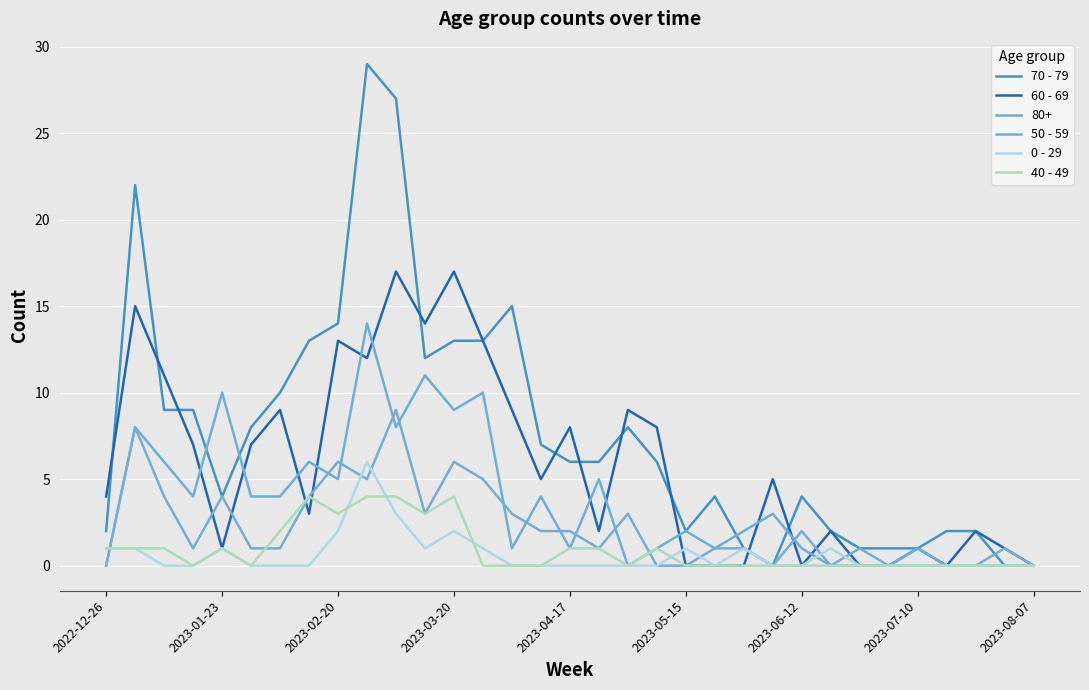

How many lines are shown in the chart?

6